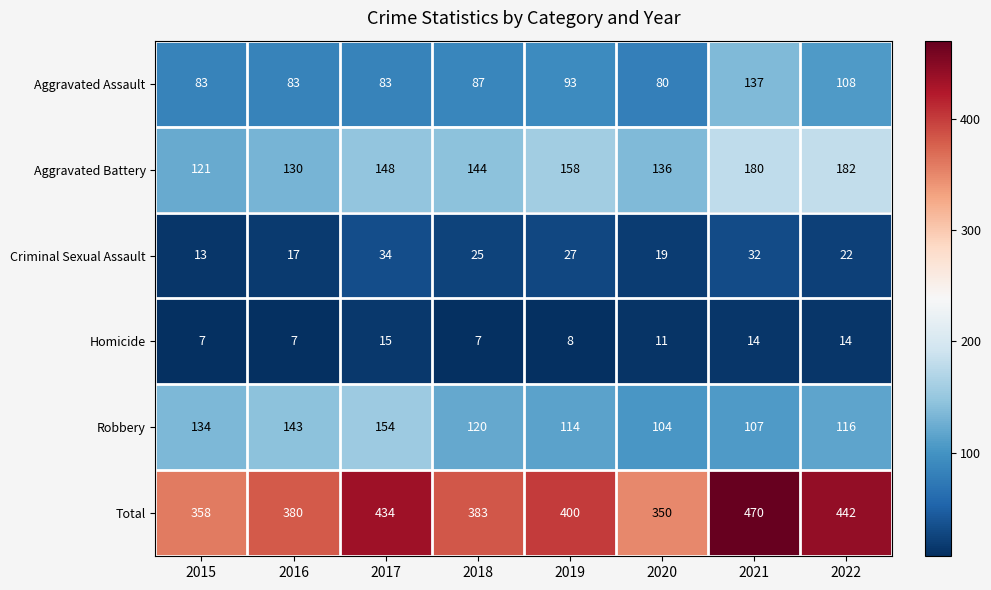

Which category has the highest value in the Aggravated Assault series?

2021